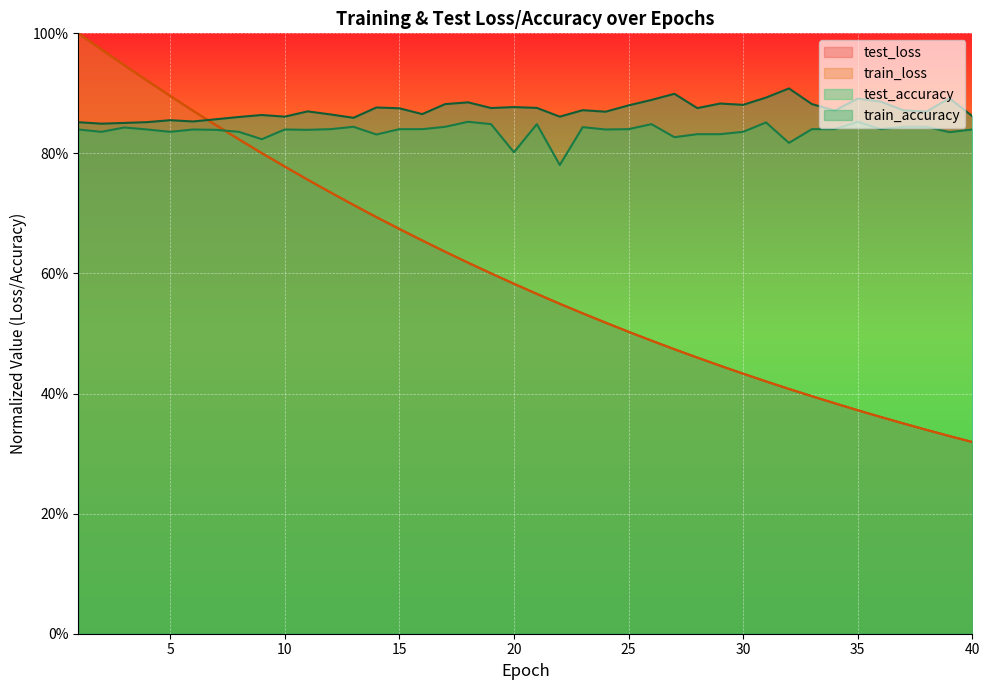

Is it true that train_loss equals 0.5 at 22?

True